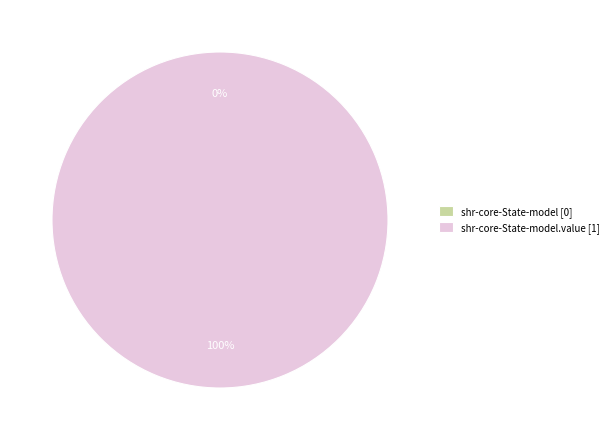

Combined, what portion of the pie is shr-core-State-model and shr-core-State-model.value?

100.0%